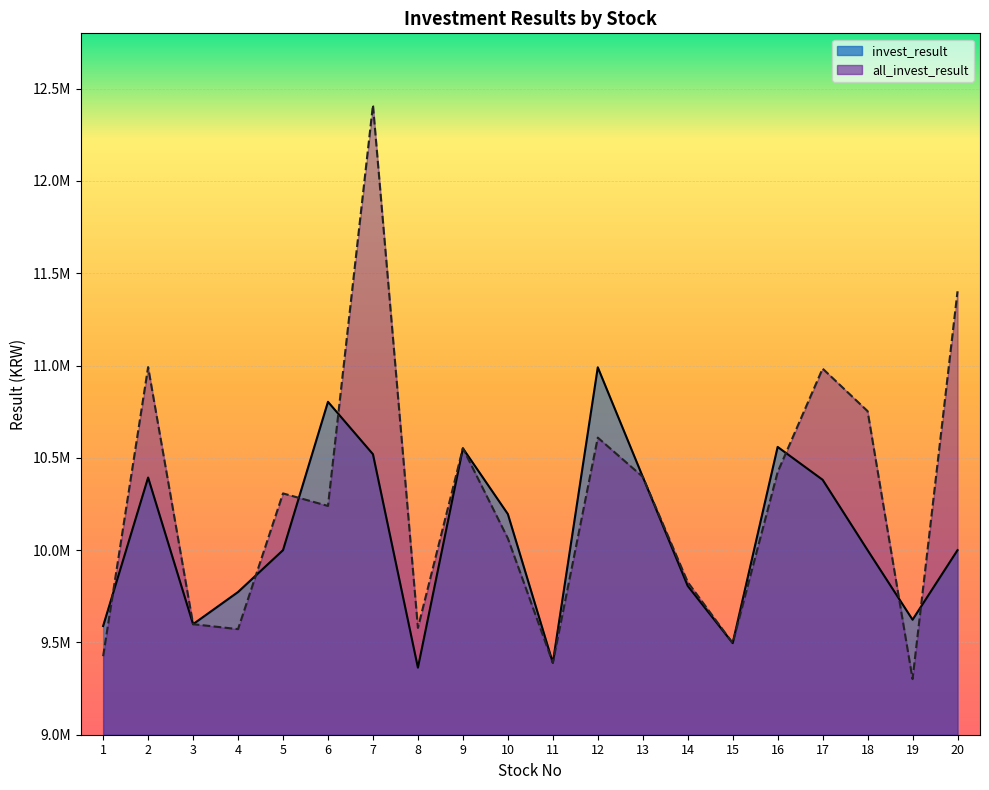

True or false: all_invest_result and invest_result cross at least once.

True